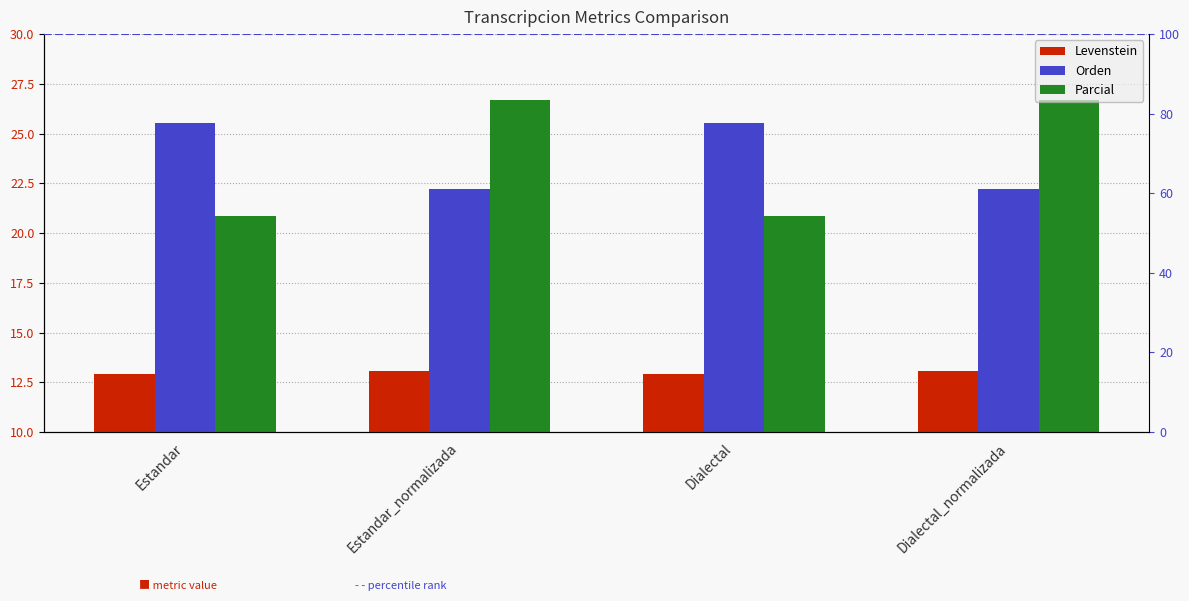

Is the value of Levenstein at Estandar_normalizada greater than the value of Orden at Dialectal?

No